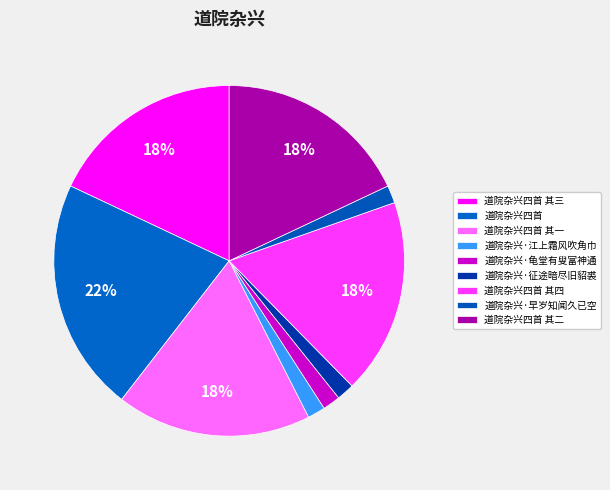

Count the number of slices in the pie.

9